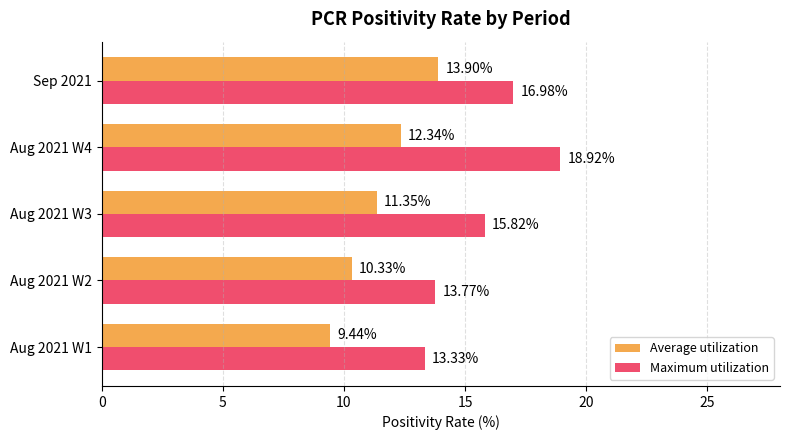

How many values in the Average utilization series exceed 11?

3